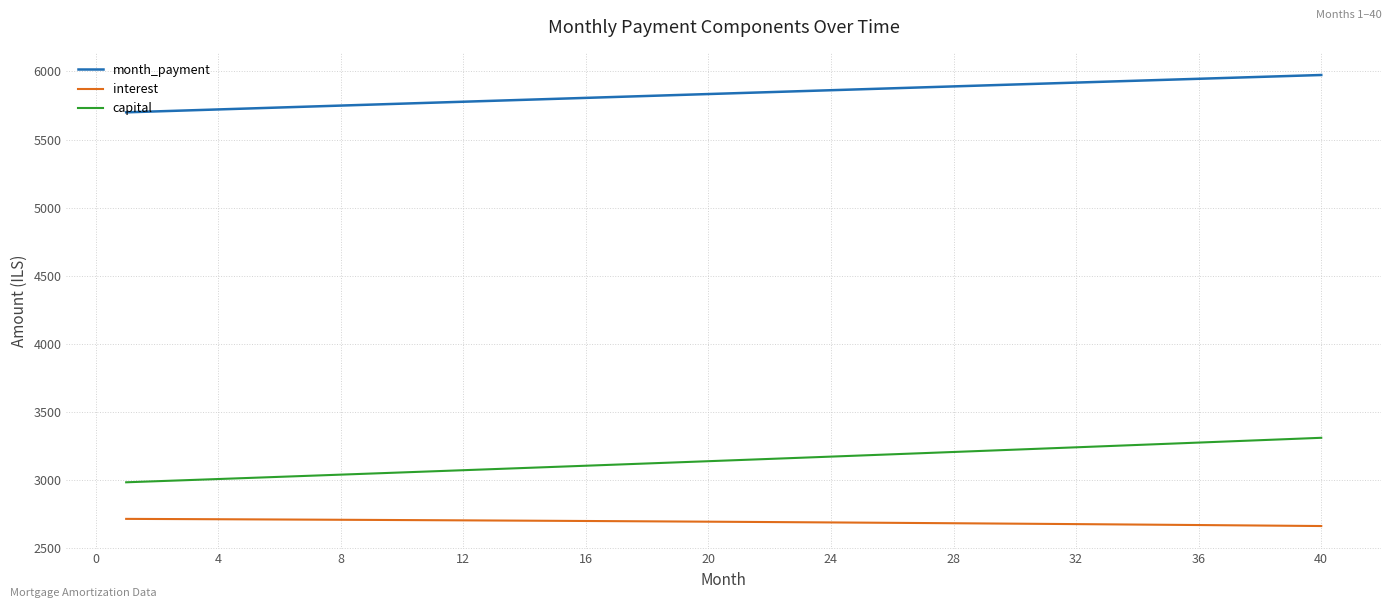

True or false: month_payment and interest intersect in this chart.

False